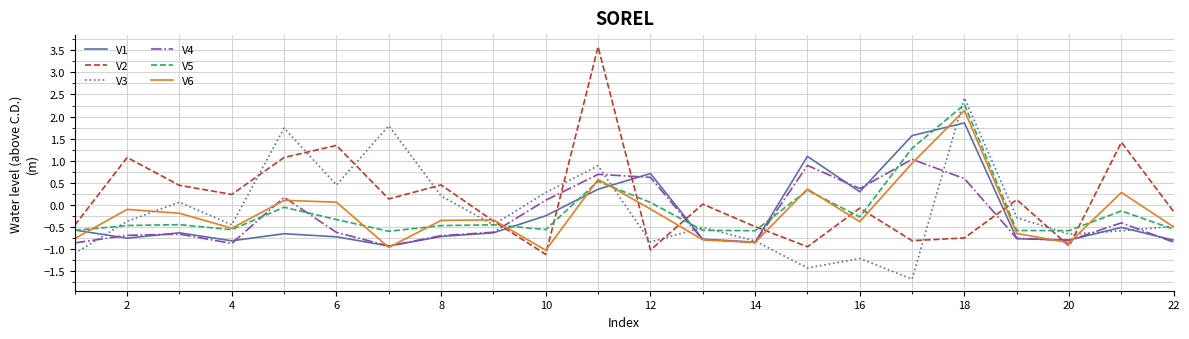

What is the sum of all V6 values?

-4.0